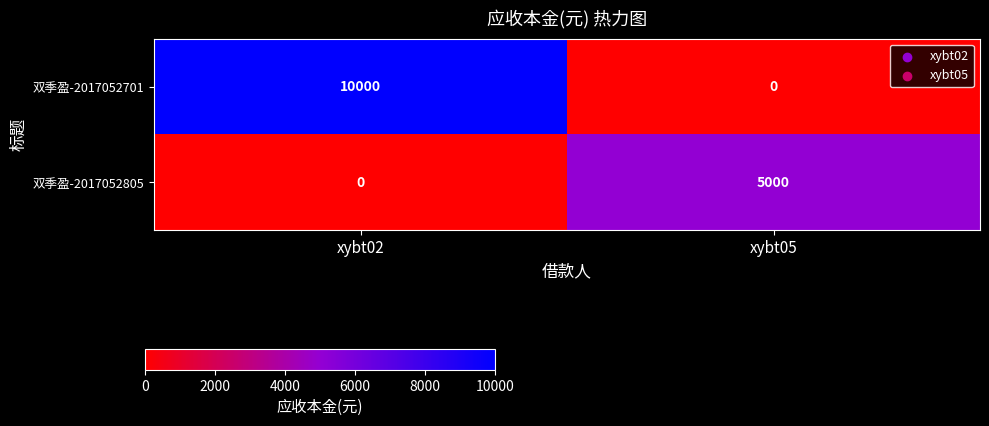

How many distinct data groups are displayed?

2